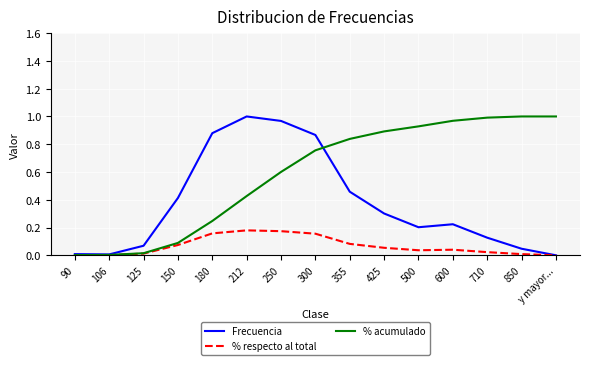

Between 425 and y mayor..., which series saw the biggest shift?

Frecuencia